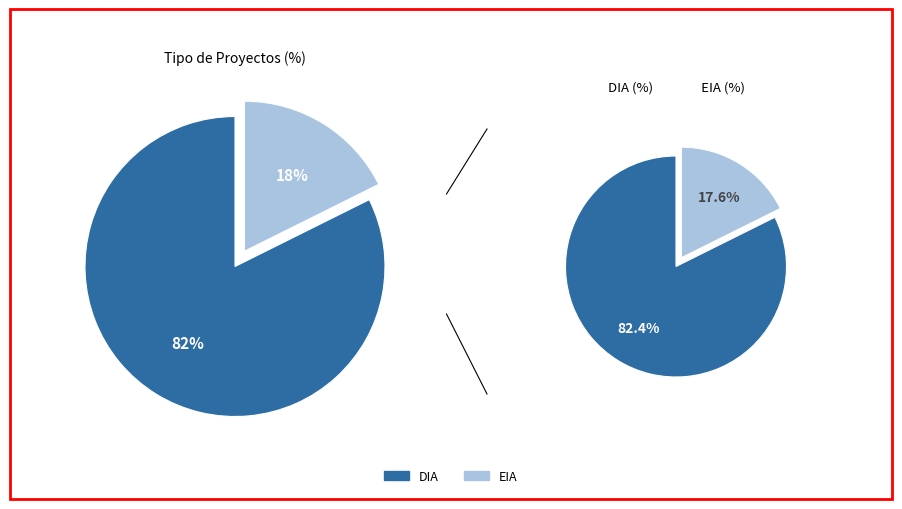

To the nearest percent, what percentage of the pie is DIA?

82%